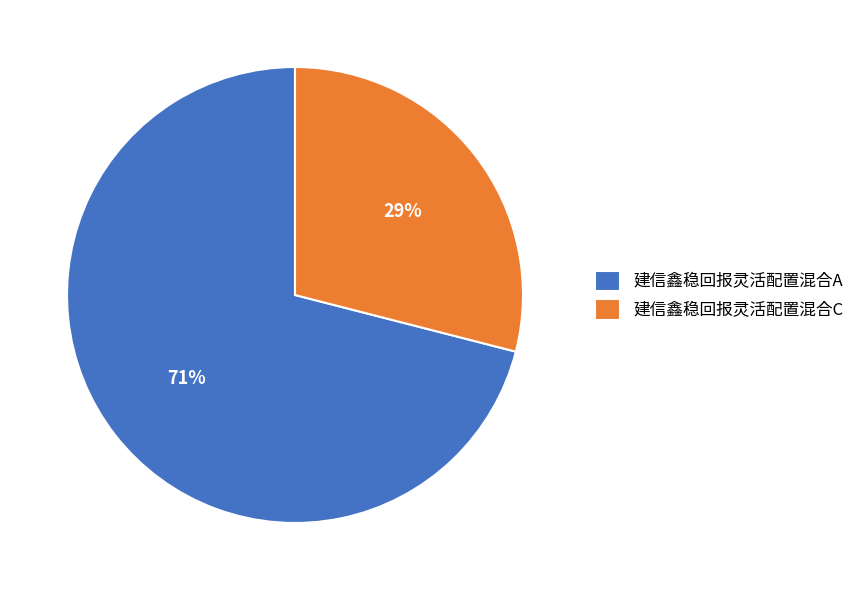

Do 建信鑫稳回报灵活配置混合C and 建信鑫稳回报灵活配置混合A together represent more than half of the pie?

Yes